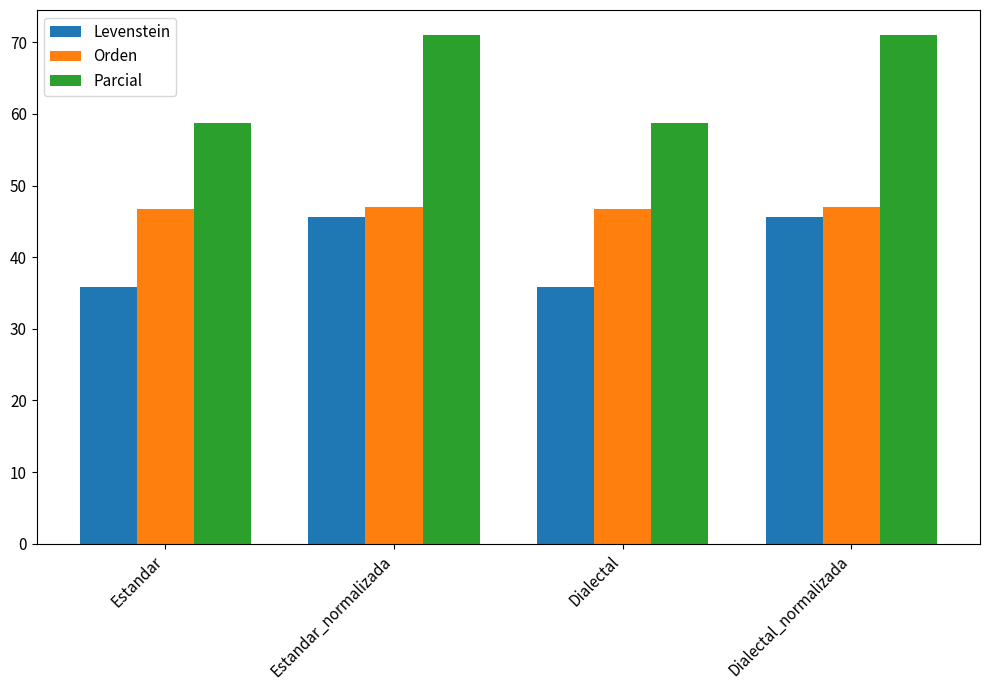

True or false: Levenstein has a value of 21.6 at Dialectal.

False